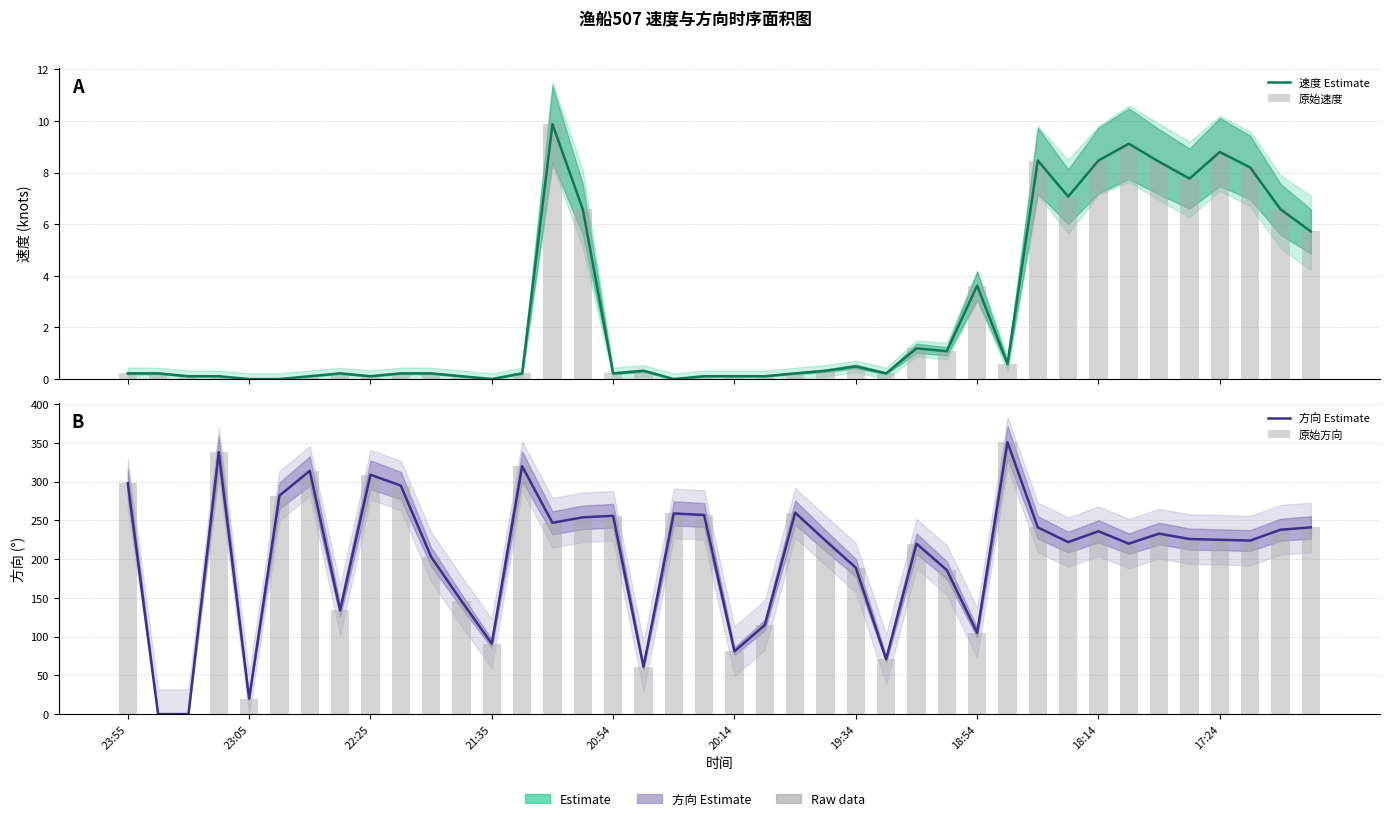

Between 18:14 and 22:25, which is larger?

18:14